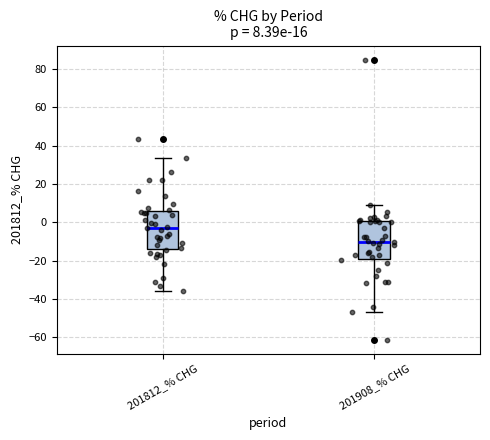

Which box's median line is the lowest?

201908_% CHG